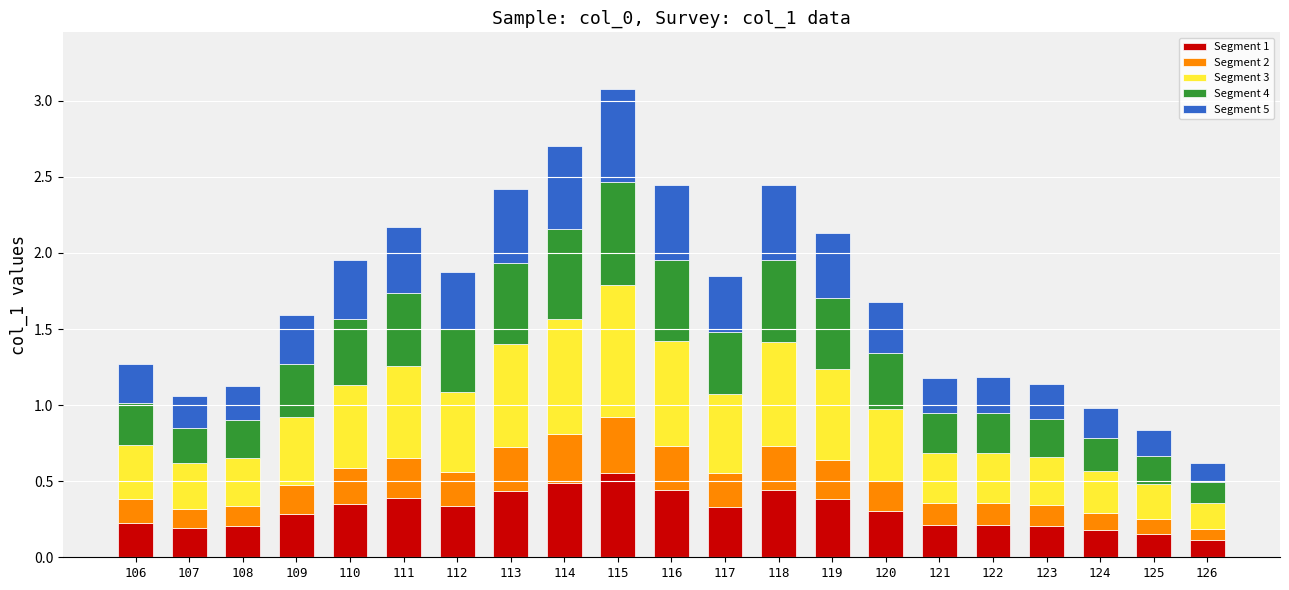

What is the sum of all Segment 1 values?

6.4